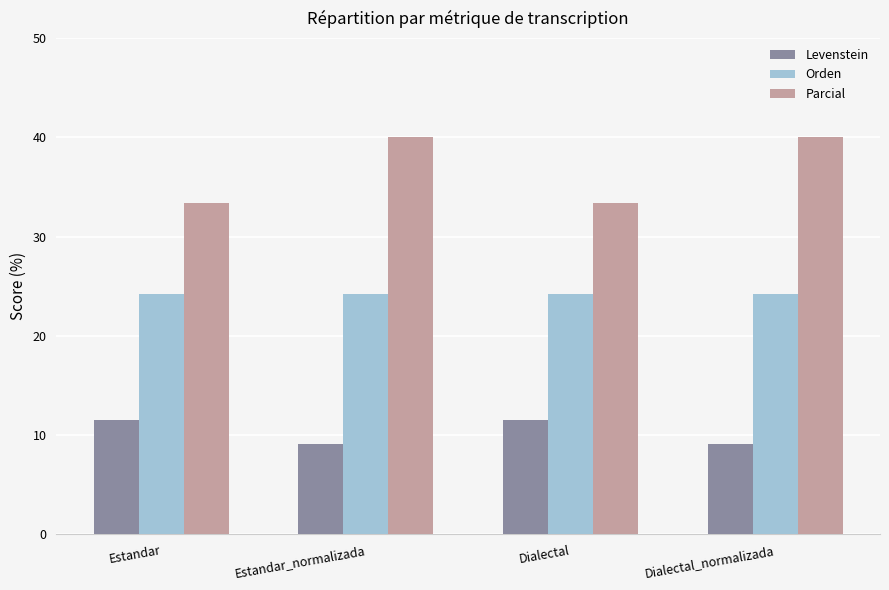

How many distinct data groups are displayed?

3